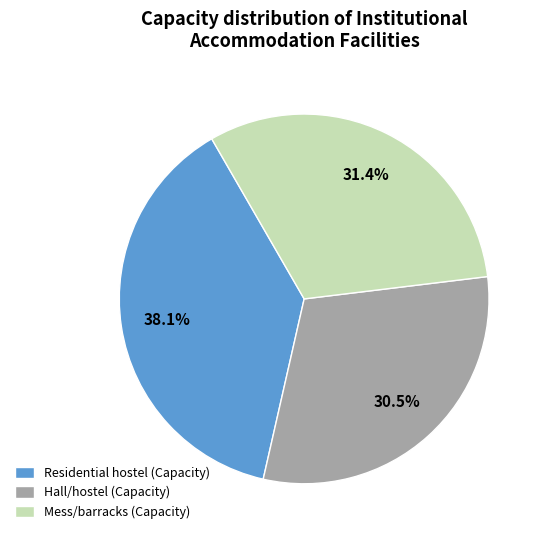

What percentage do Residential hostel (Capacity) and Mess/barracks (Capacity) together represent?

69.5%